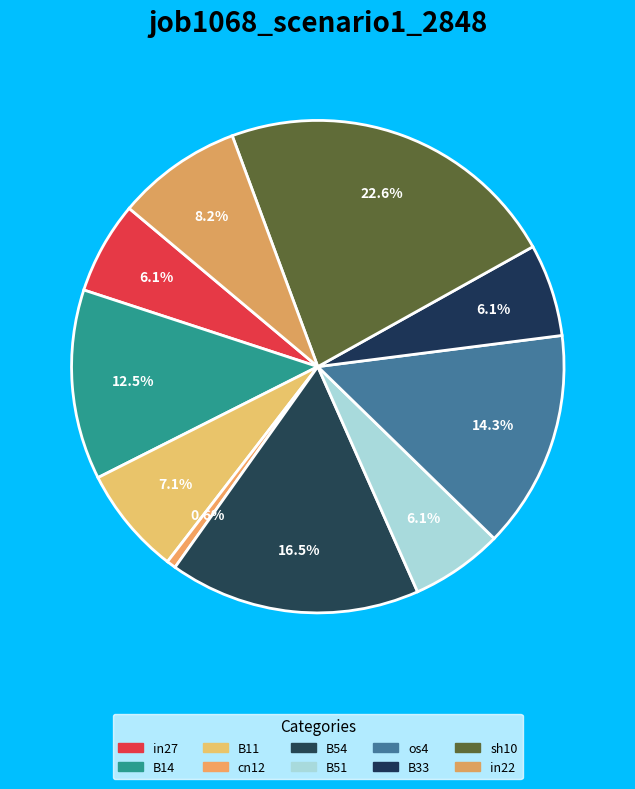

Is it true that os4 is 19% of the pie?

False